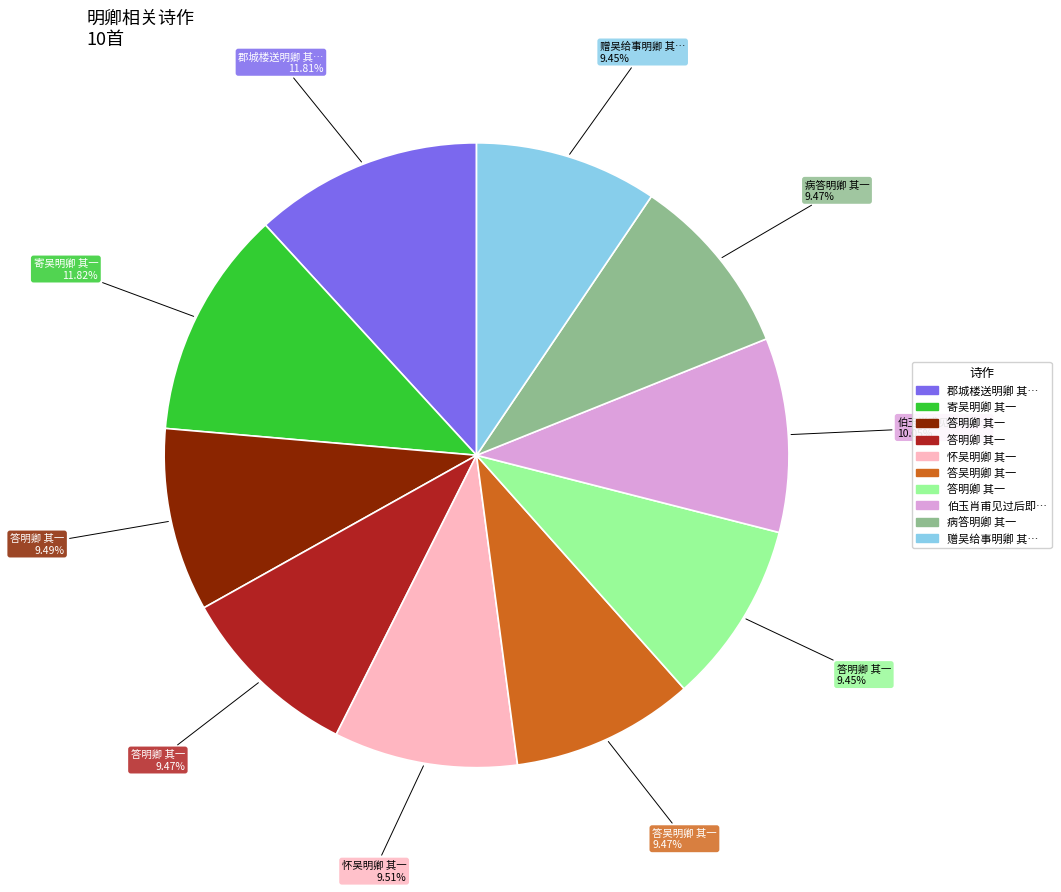

Is there a majority slice in this chart?

No